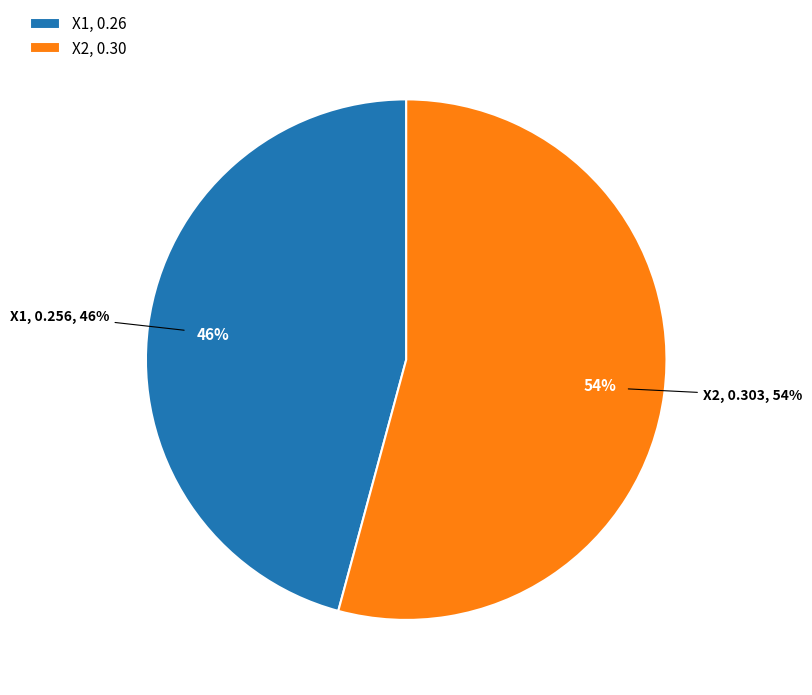

To the nearest percent, what is the difference between the largest and smallest slice percentages?

8%